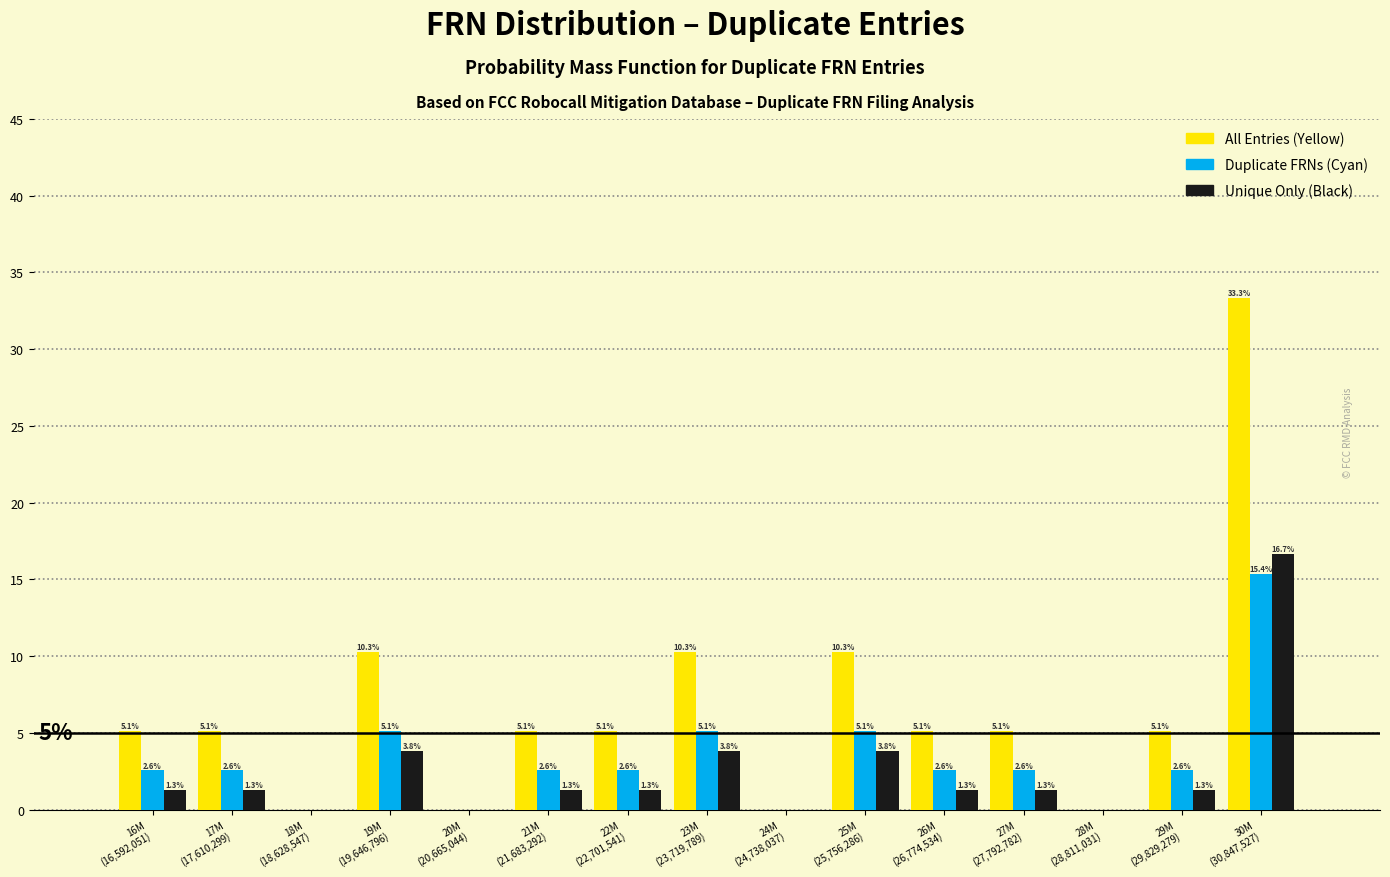

What is the maximum value shown in the chart?

33.3